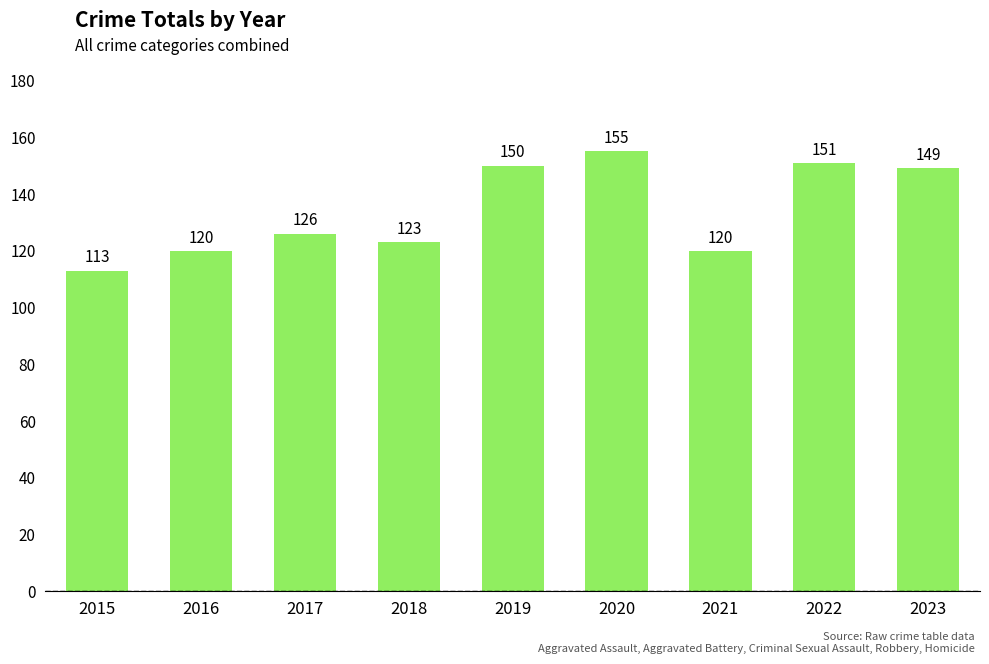

What is the value of the 1st bar from the left?

113